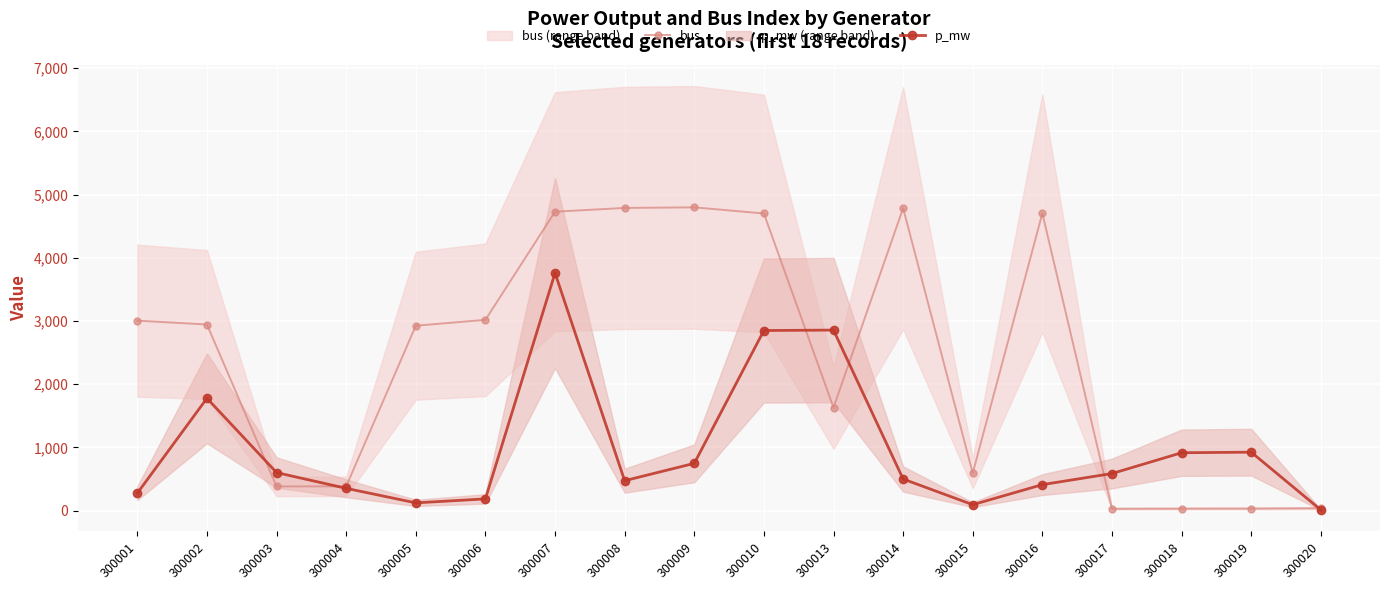

Which series has the largest total across all categories?

bus